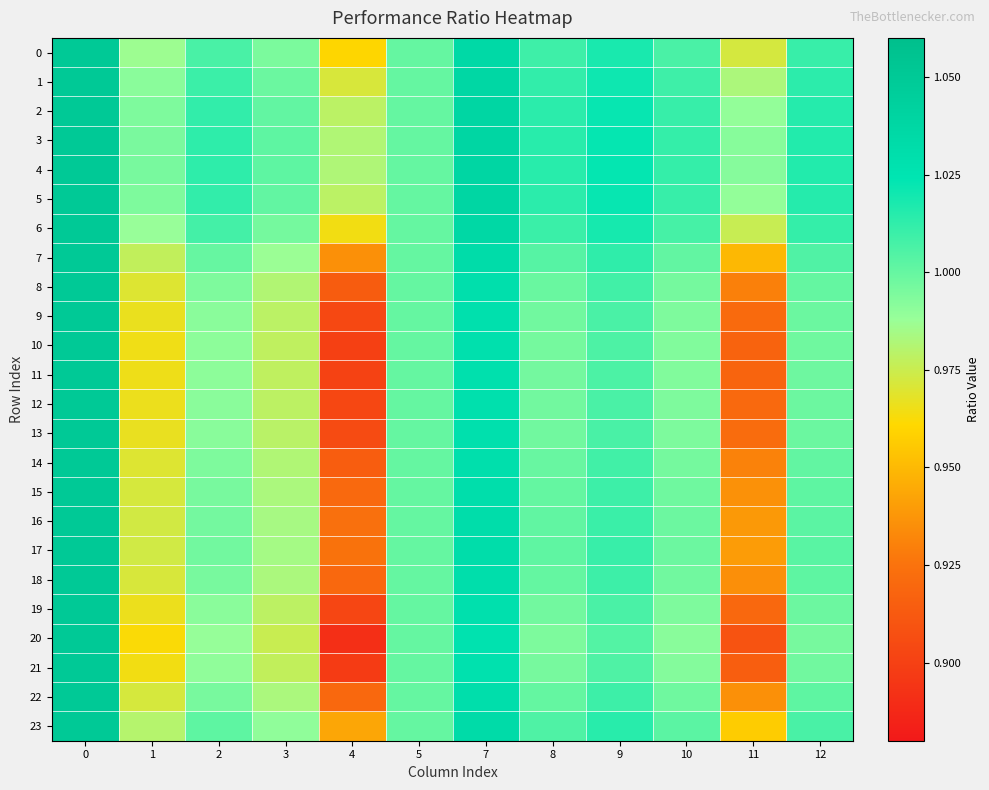

Reading right to left, extract all data points from this chart.

row_0: 1.0	1.0	1.0	1.0	1.0	1.0	1.0	1.0	1.0	1.0	1.0	1.1
row_1: 1.0	1.0	1.0	1.0	1.0	1.0	1.0	1.0	1.0	1.0	1.0	1.1
row_2: 1.0	1.0	1.0	1.0	1.0	1.0	1.0	1.0	1.0	1.0	1.0	1.1
row_3: 1.0	1.0	1.0	1.0	1.0	1.0	1.0	1.0	1.0	1.0	1.0	1.1
row_4: 1.0	1.0	1.0	1.0	1.0	1.0	1.0	1.0	1.0	1.0	1.0	1.1
row_5: 1.0	1.0	1.0	1.0	1.0	1.0	1.0	1.0	1.0	1.0	1.0	1.1
row_6: 1.0	1.0	1.0	1.0	1.0	1.0	1.0	1.0	1.0	1.0	1.0	1.1
row_7: 1.0	0.9	1.0	1.0	1.0	1.0	1.0	0.9	1.0	1.0	1.0	1.1
row_8: 1.0	0.9	1.0	1.0	1.0	1.0	1.0	0.9	1.0	1.0	1.0	1.1
row_9: 1.0	0.9	1.0	1.0	1.0	1.0	1.0	0.9	1.0	1.0	1.0	1.1
row_10: 1.0	0.9	1.0	1.0	1.0	1.0	1.0	0.9	1.0	1.0	1.0	1.1
row_11: 1.0	0.9	1.0	1.0	1.0	1.0	1.0	0.9	1.0	1.0	1.0	1.1
row_12: 1.0	0.9	1.0	1.0	1.0	1.0	1.0	0.9	1.0	1.0	1.0	1.1
row_13: 1.0	0.9	1.0	1.0	1.0	1.0	1.0	0.9	1.0	1.0	1.0	1.1
row_14: 1.0	0.9	1.0	1.0	1.0	1.0	1.0	0.9	1.0	1.0	1.0	1.1
row_15: 1.0	0.9	1.0	1.0	1.0	1.0	1.0	0.9	1.0	1.0	1.0	1.1
row_16: 1.0	0.9	1.0	1.0	1.0	1.0	1.0	0.9	1.0	1.0	1.0	1.1
row_17: 1.0	0.9	1.0	1.0	1.0	1.0	1.0	0.9	1.0	1.0	1.0	1.1
row_18: 1.0	0.9	1.0	1.0	1.0	1.0	1.0	0.9	1.0	1.0	1.0	1.1
row_19: 1.0	0.9	1.0	1.0	1.0	1.0	1.0	0.9	1.0	1.0	1.0	1.1
row_20: 1.0	0.9	1.0	1.0	1.0	1.0	1.0	0.9	1.0	1.0	1.0	1.1
row_21: 1.0	0.9	1.0	1.0	1.0	1.0	1.0	0.9	1.0	1.0	1.0	1.1
row_22: 1.0	0.9	1.0	1.0	1.0	1.0	1.0	0.9	1.0	1.0	1.0	1.1
row_23: 1.0	1.0	1.0	1.0	1.0	1.0	1.0	0.9	1.0	1.0	1.0	1.1